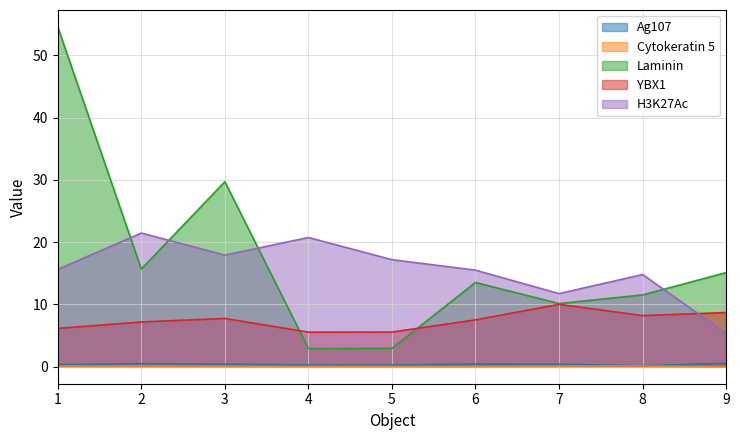

Reading left to right, list all the values displayed in this chart.

Ag107: 1=0.3	2=0.5	3=0.4	4=0.3	5=0.3	6=0.4	7=0.4	8=0.2	9=0.5
Cytokeratin 5: 1=0.1	2=0.1	3=0.1	4=0.1	5=0.0	6=0.0	7=0.1	8=0.1	9=0.0
Laminin: 1=54.5	2=15.7	3=29.7	4=2.9	5=3.0	6=13.5	7=10.1	8=11.5	9=15.1
YBX1: 1=6.2	2=7.2	3=7.7	4=5.6	5=5.6	6=7.5	7=10.0	8=8.2	9=8.7
H3K27Ac: 1=15.6	2=21.5	3=17.9	4=20.7	5=17.2	6=15.5	7=11.7	8=14.8	9=5.3